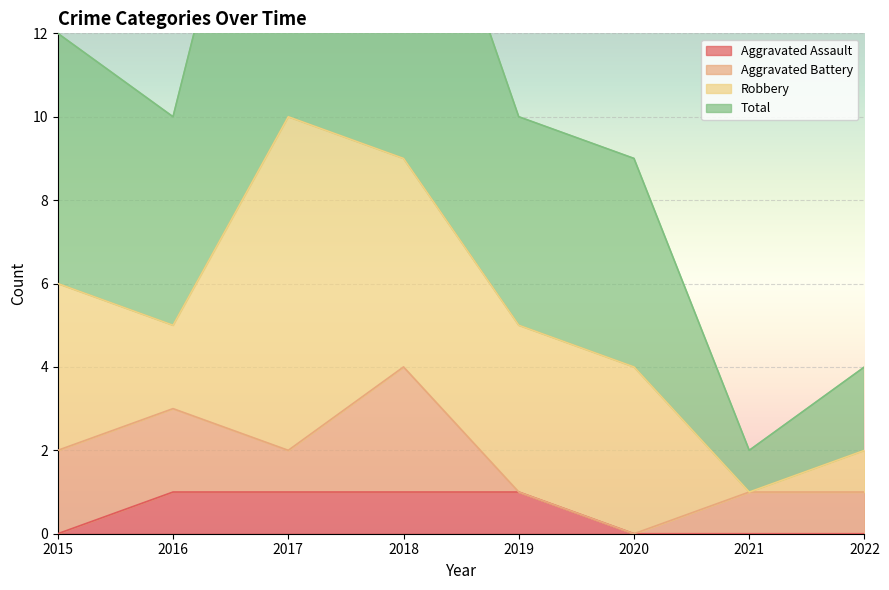

What is the total value across all series at 2022?

4